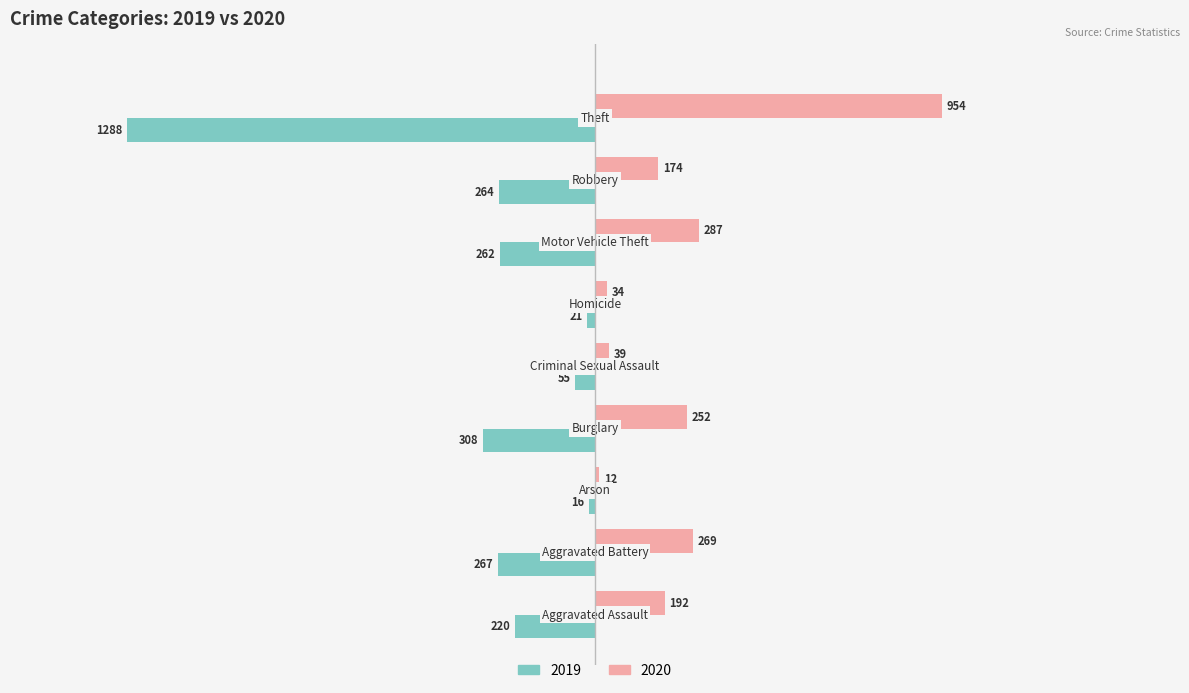

What is the average value of the 2020 series?

246